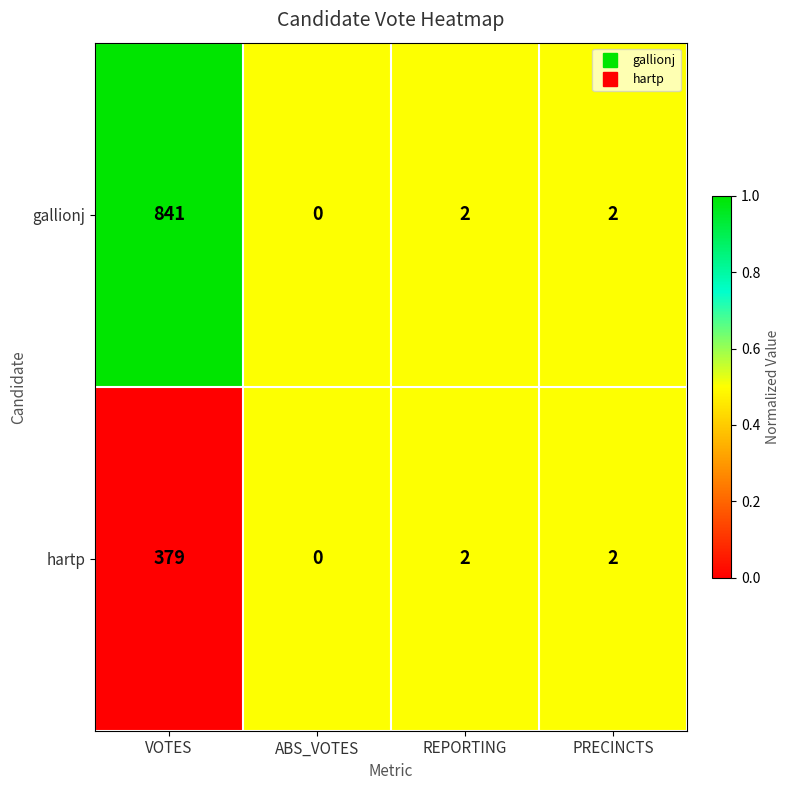

Reading left to right, what are all the values shown in this chart?

gallionj: VOTES=841	ABS_VOTES=0	REPORTING=2	PRECINCTS=2
hartp: VOTES=379	ABS_VOTES=0	REPORTING=2	PRECINCTS=2